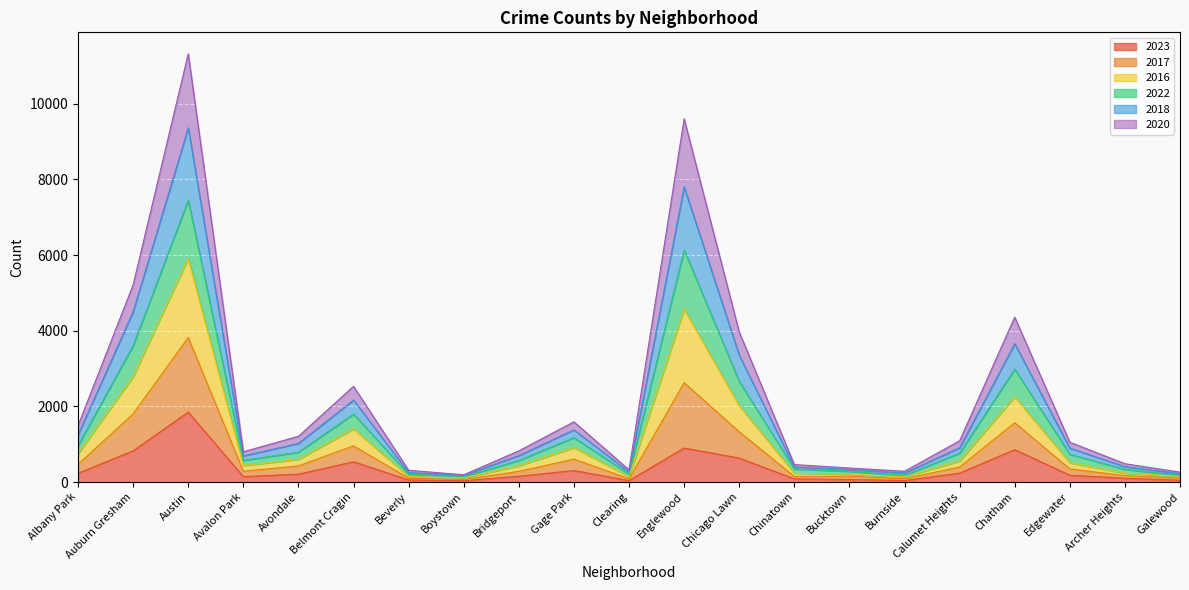

True or false: 2023 has a value of 856 at Chatham.

True